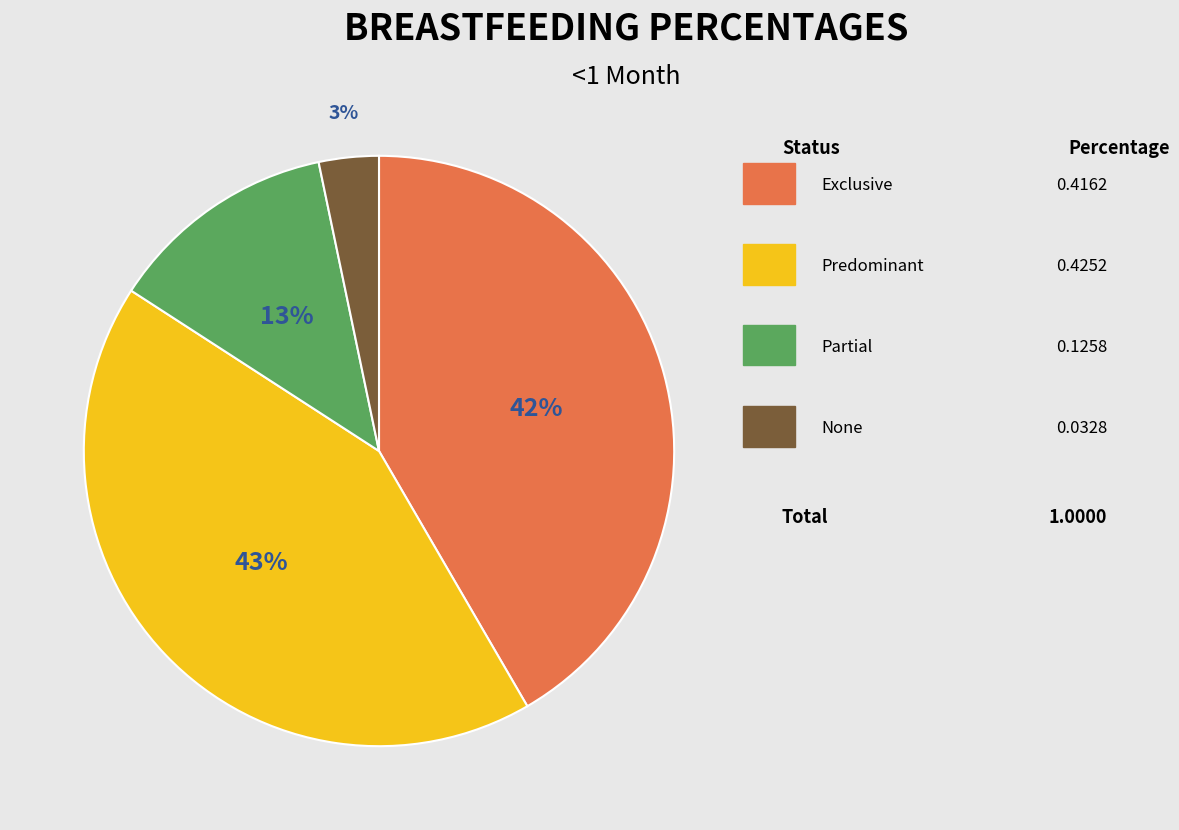

To the nearest percent, what is the average slice percentage?

25%